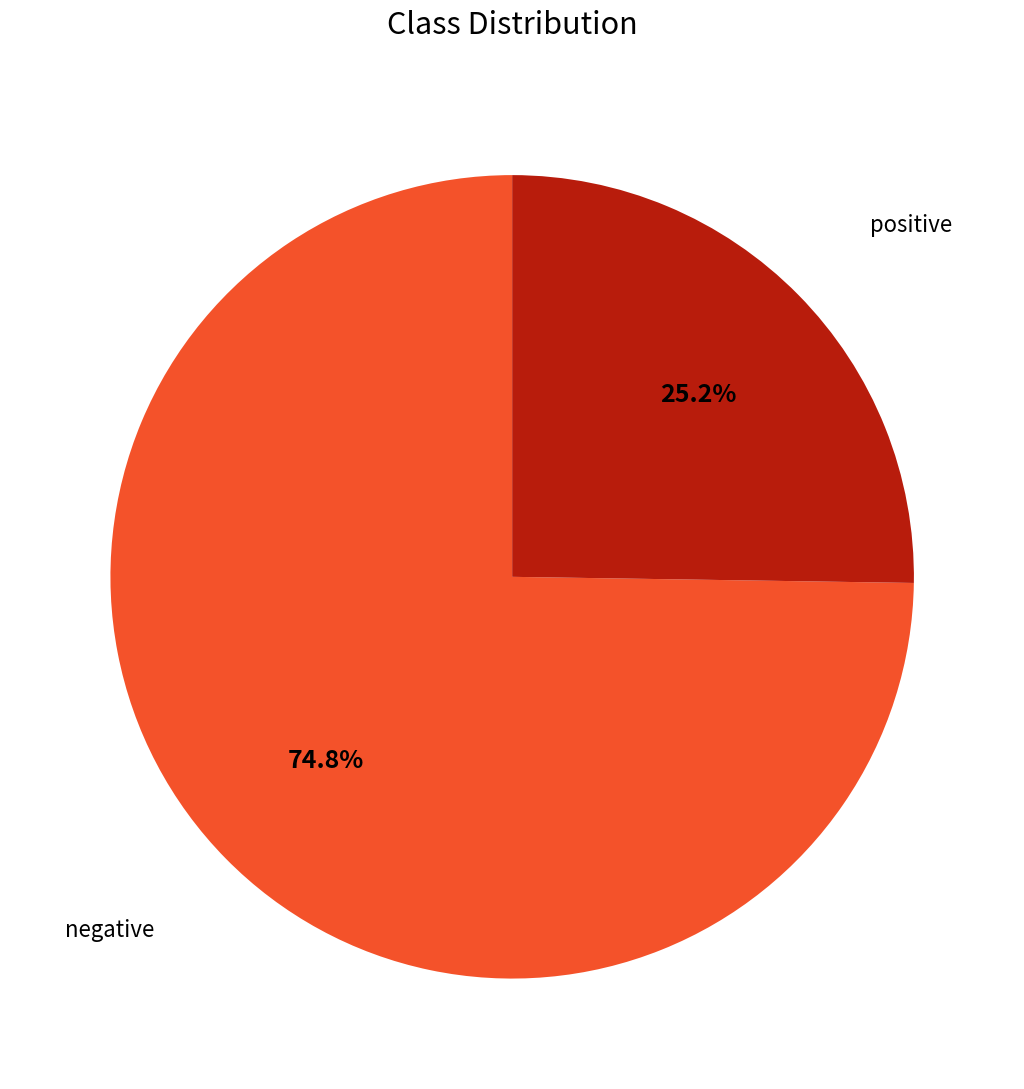

What is the ratio of the value at negative to the value at positive?

3.0